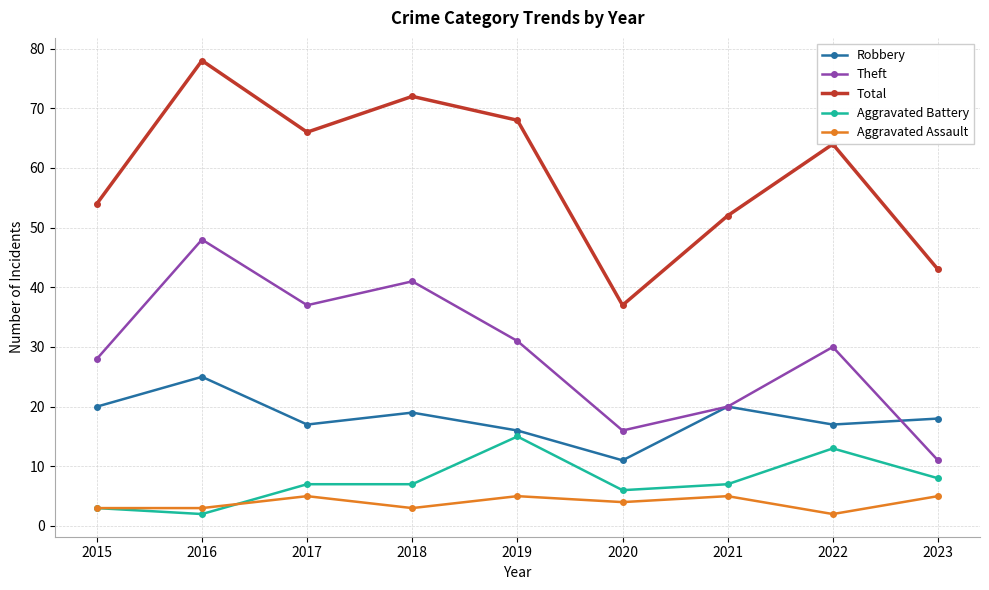

True or false: Robbery and Aggravated Assault cross at least once.

False